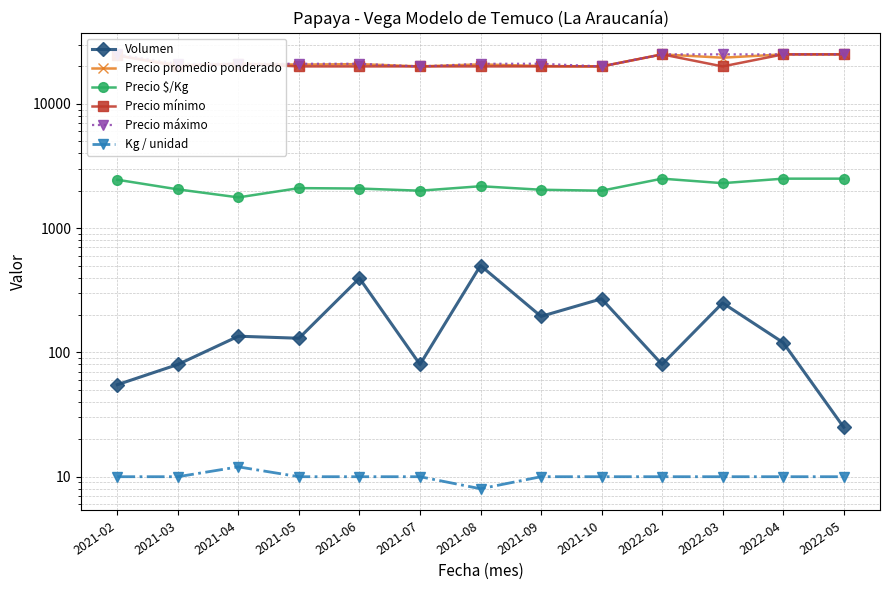

How many lines are shown in the chart?

6